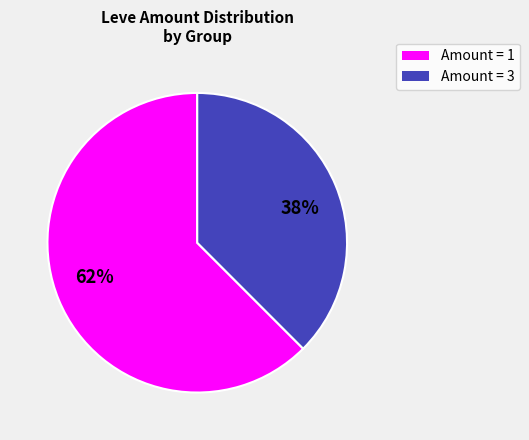

What is the smallest slice in the pie chart?

38%